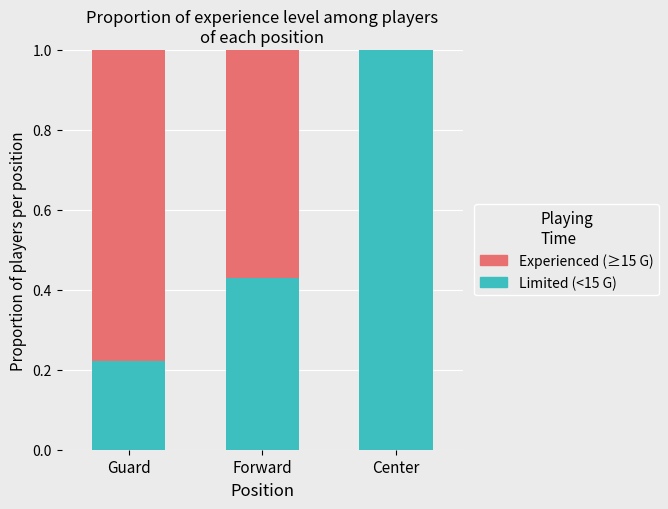

What is the approximate value of Limited (<15 G) at Center?

1.0